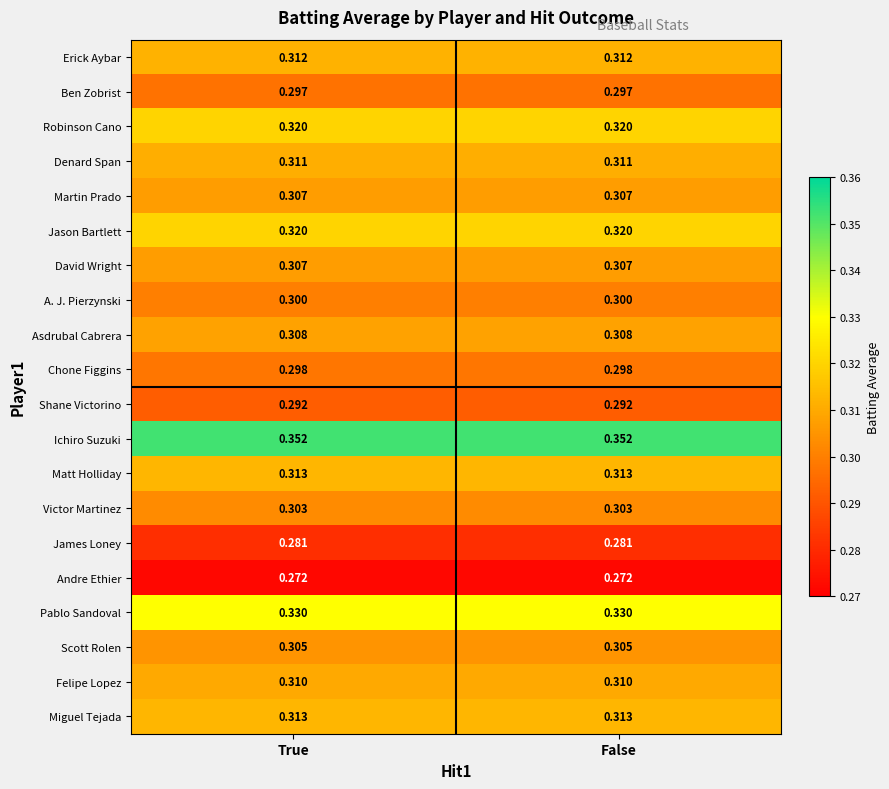

Which series has the largest total across all categories?

Ichiro Suzuki